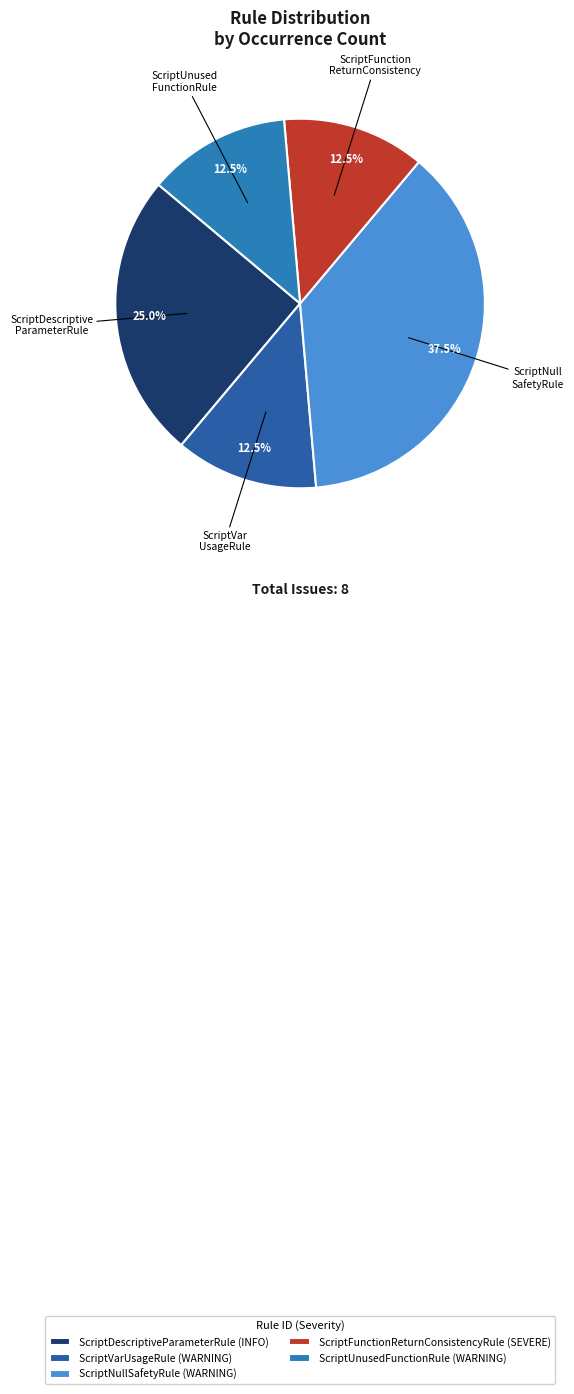

Is the sum of ScriptFunctionReturnConsistencyRule and ScriptNullSafetyRule greater than half?

No